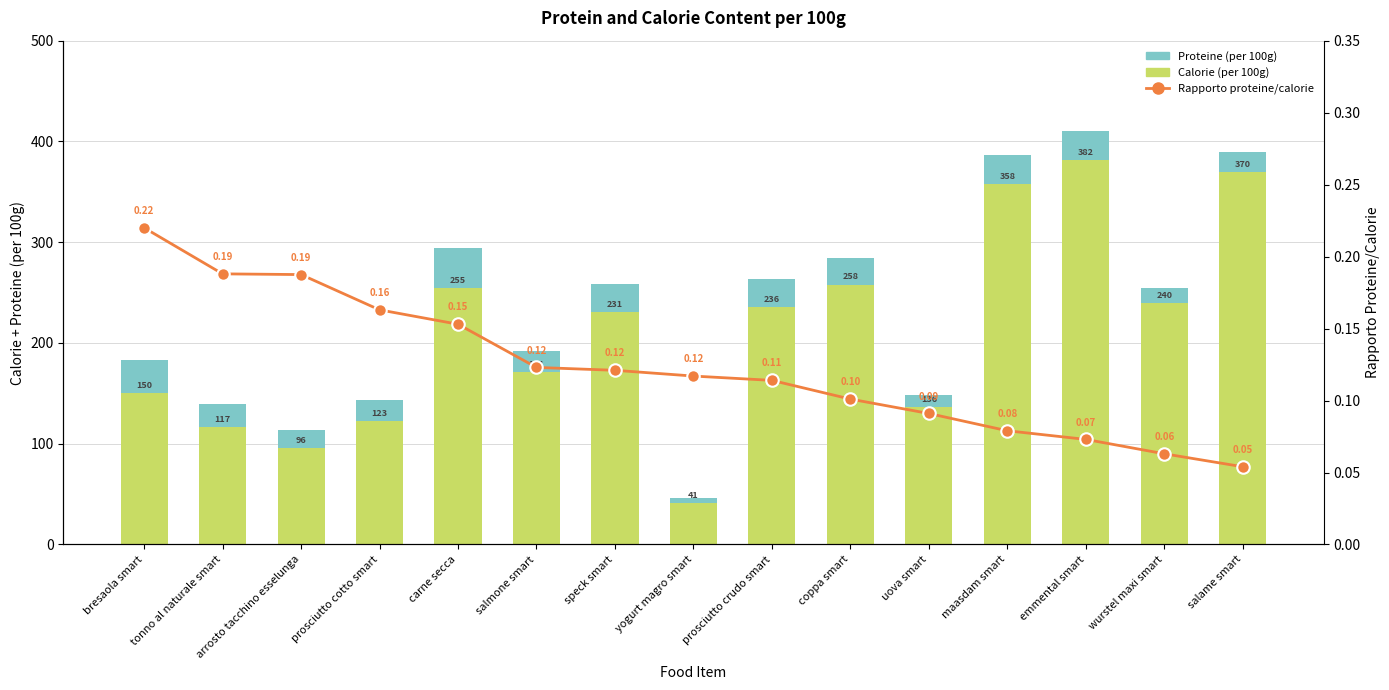

What is the difference between the second highest and minimum values in the Proteine (per 100g) series?

28.2